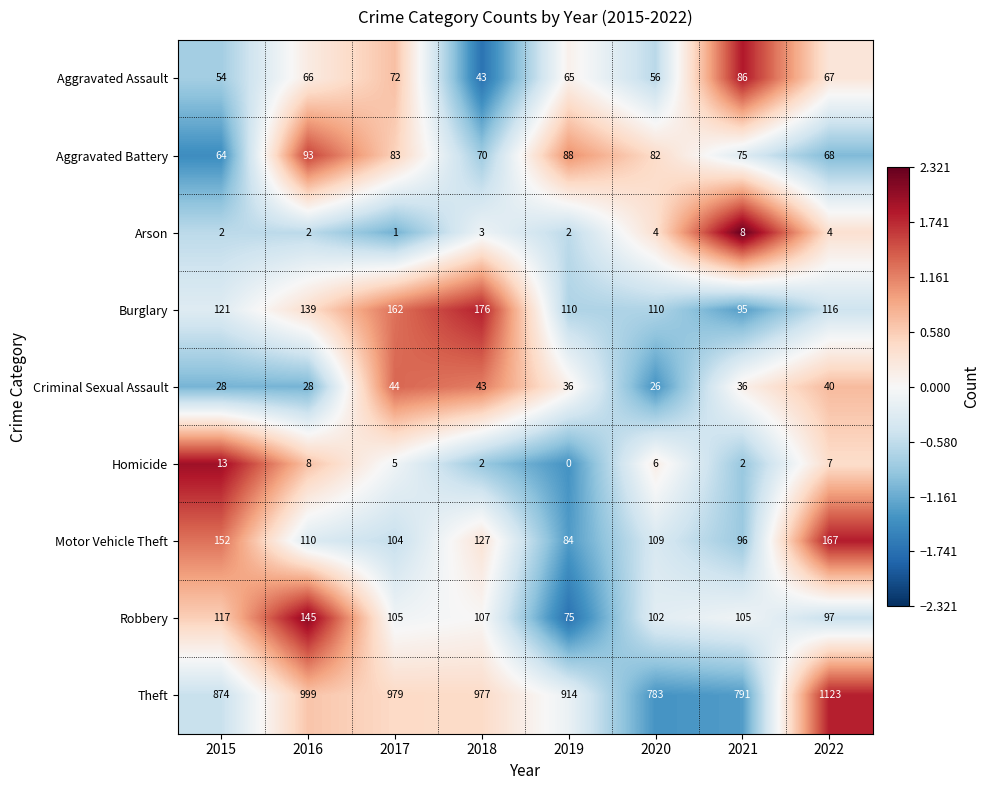

At which label does Theft reach its peak?

2022